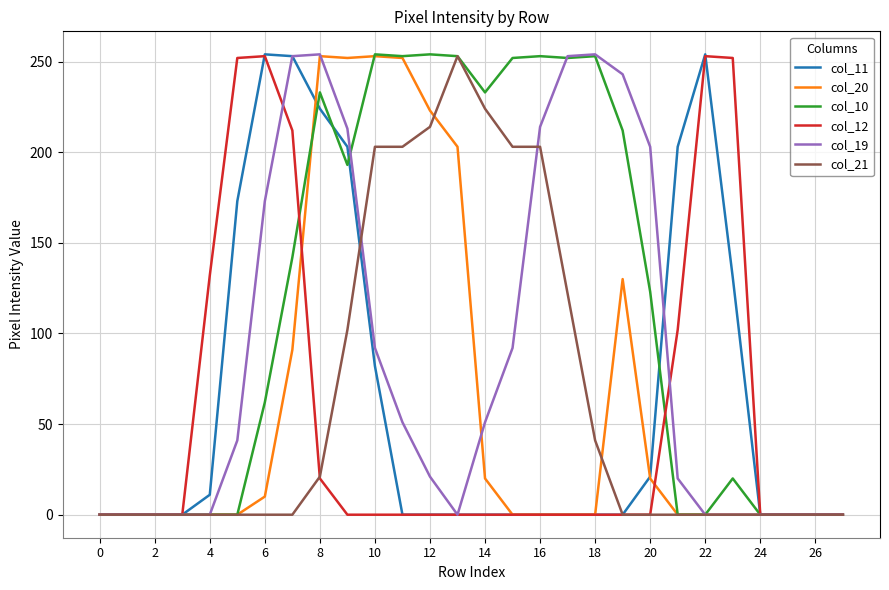

What are all the series names shown in the legend?

col_11, col_20, col_10, col_12, col_19, col_21